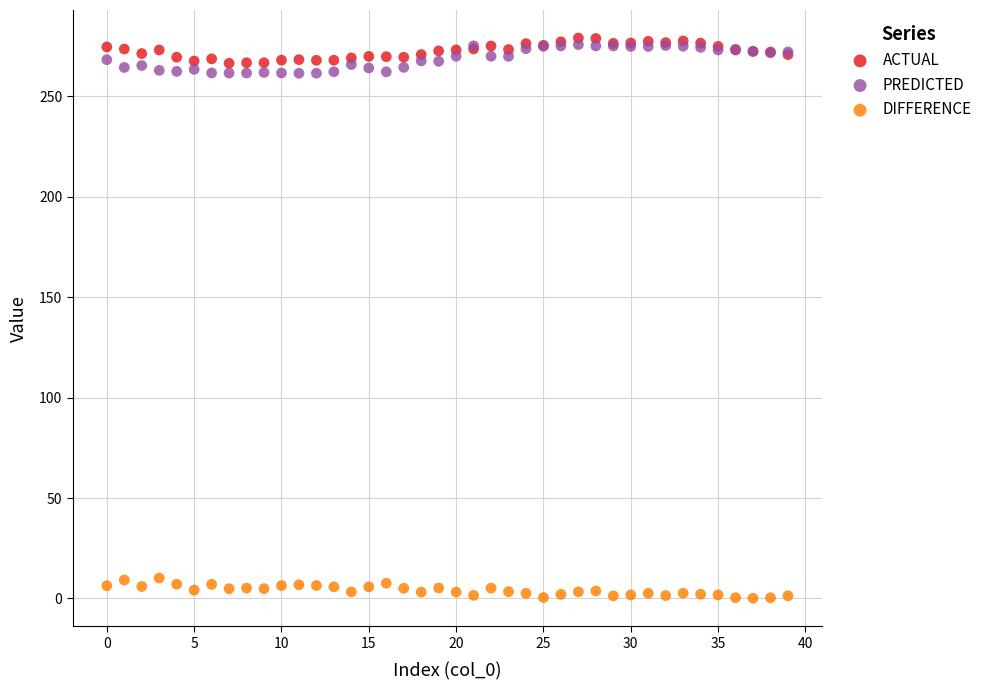

Which series reaches the minimum Y coordinate?

DIFFERENCE